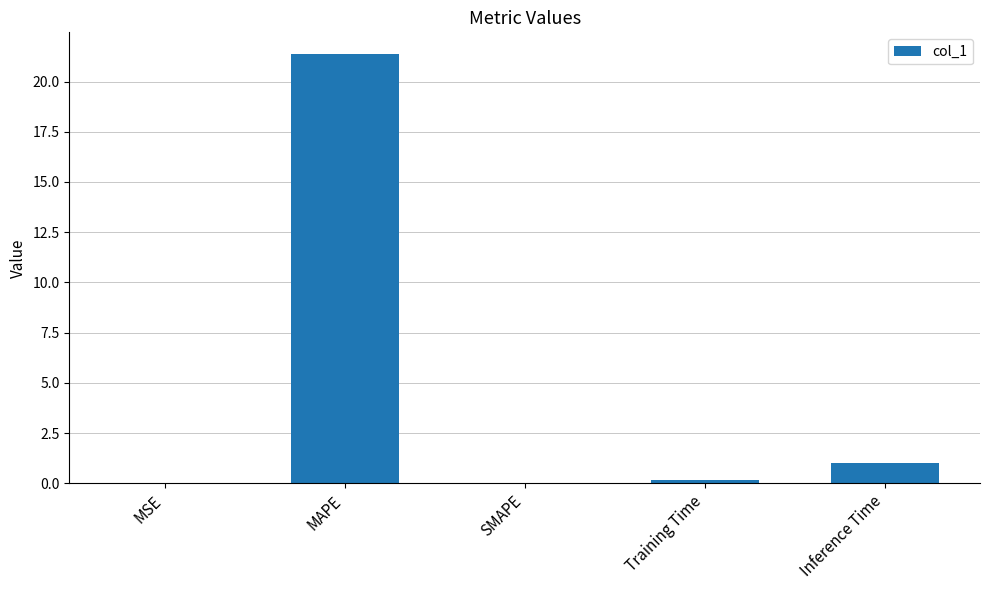

True or false: the data shows 21.4 at MAPE.

True